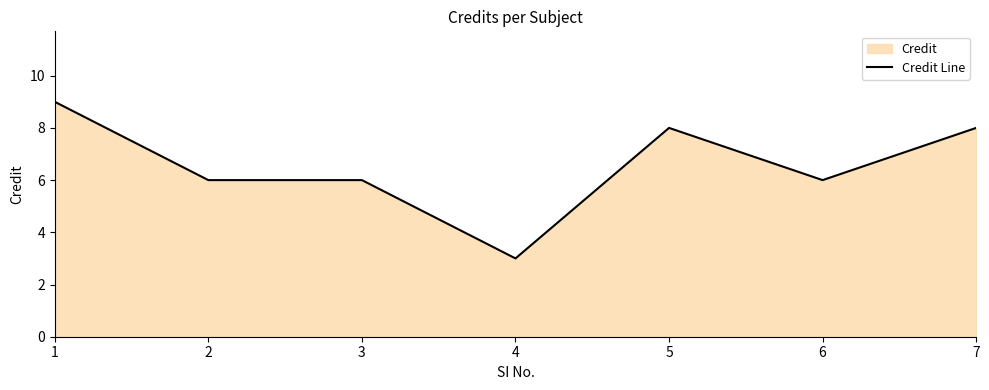

How many data points are above 6?

3